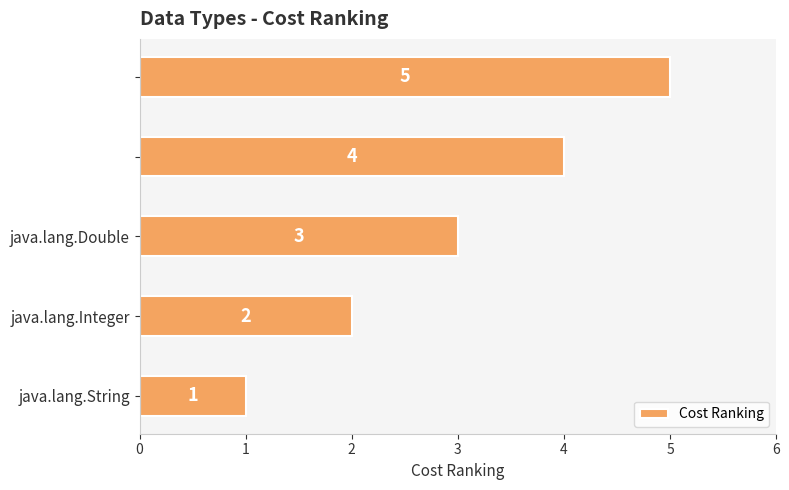

How many bars are there in total?

5